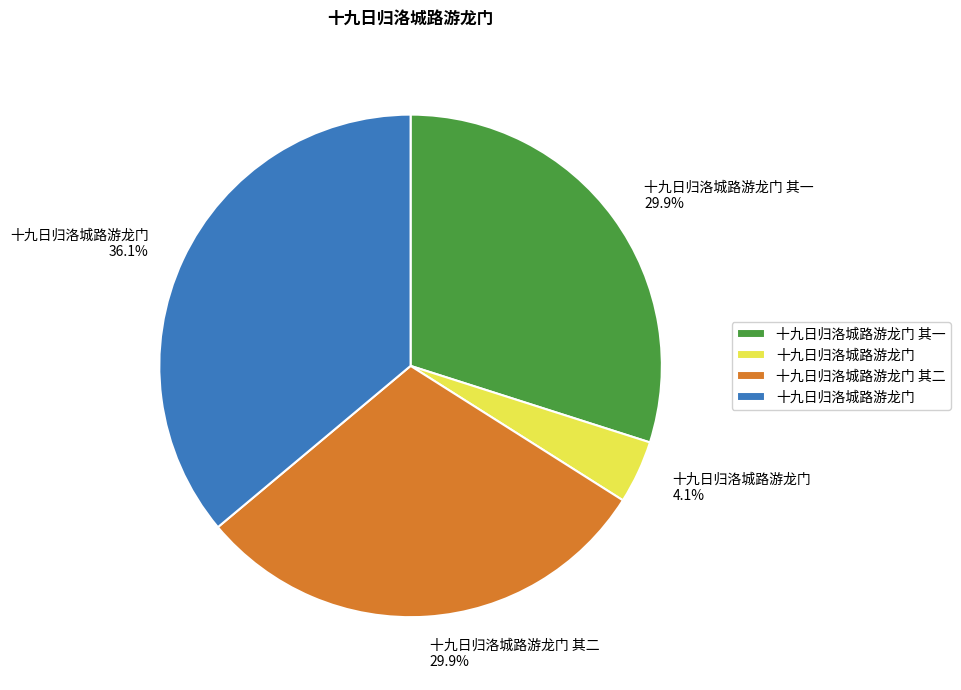

Between 十九日归洛城路游龙门 4.1% and 十九日归洛城路游龙门 其二 29.9%, which is larger?

十九日归洛城路游龙门 其二 29.9%